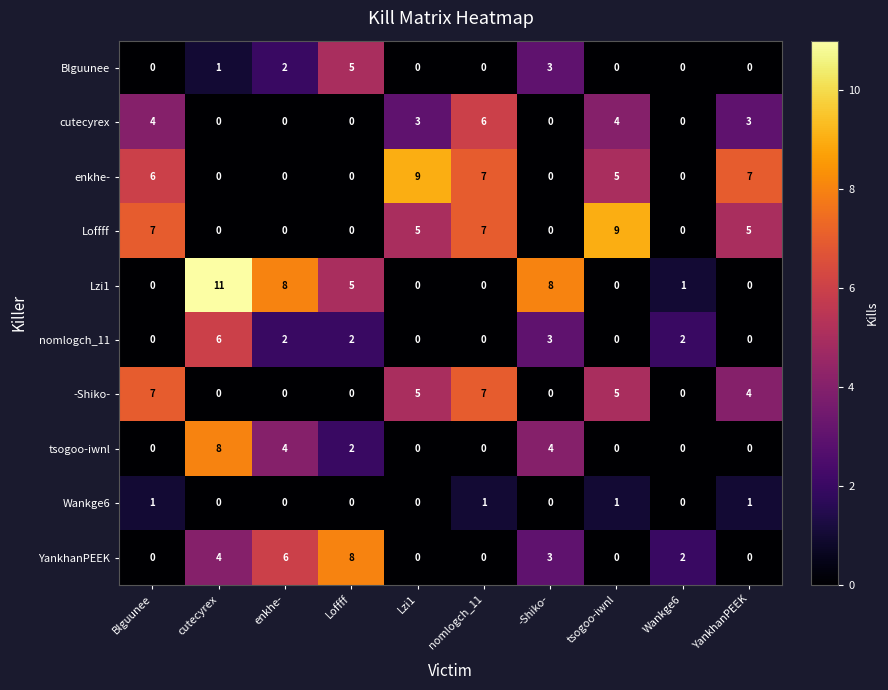

Which series has the widest spread of values?

Lzi1